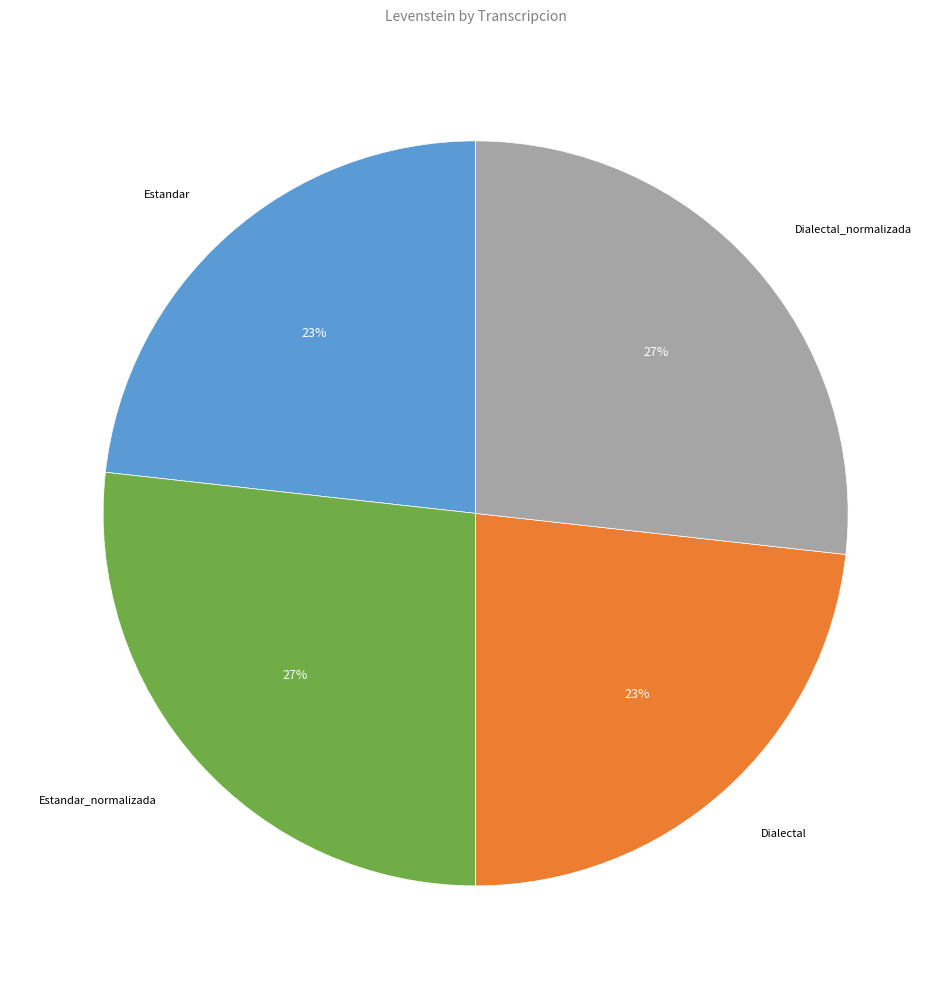

Is there any slice that represents more than half of the pie?

No